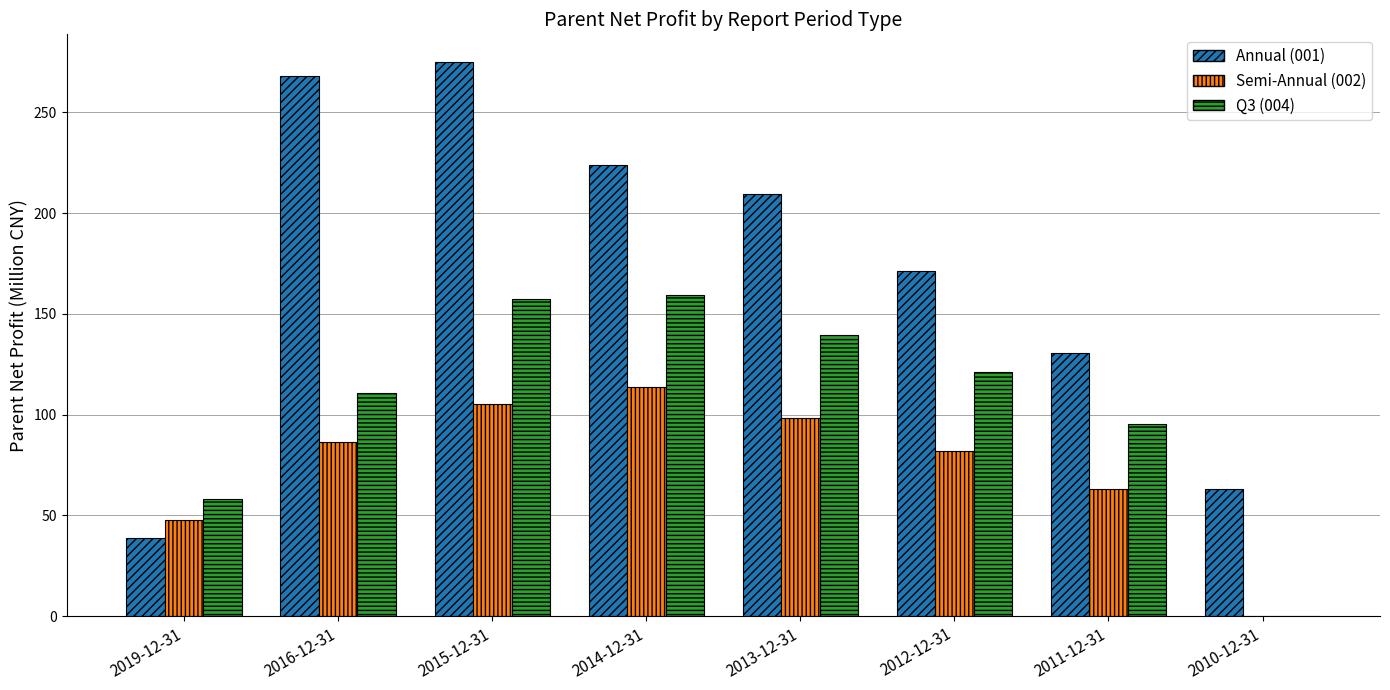

The value of Q3 (004) at 2015-12-31 is 75.7. True or false?

False